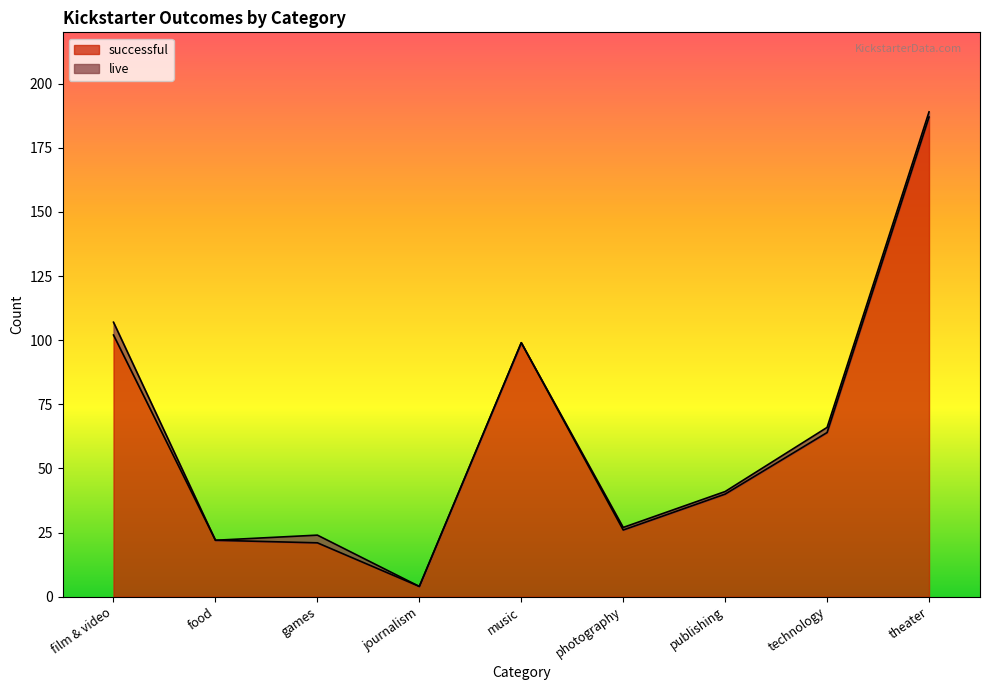

What is the difference between the maximum and minimum values?

183